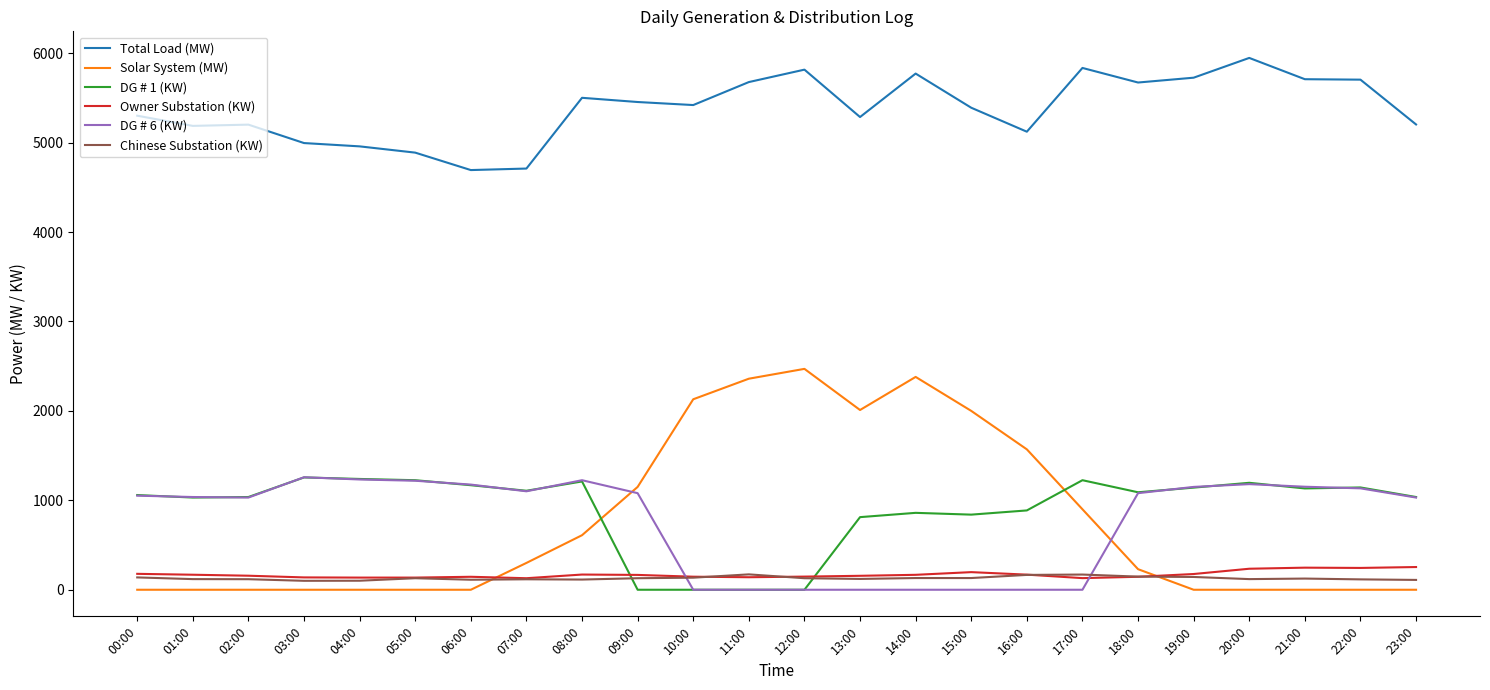

What is the difference between the highest and lowest values at 18:00?

5527